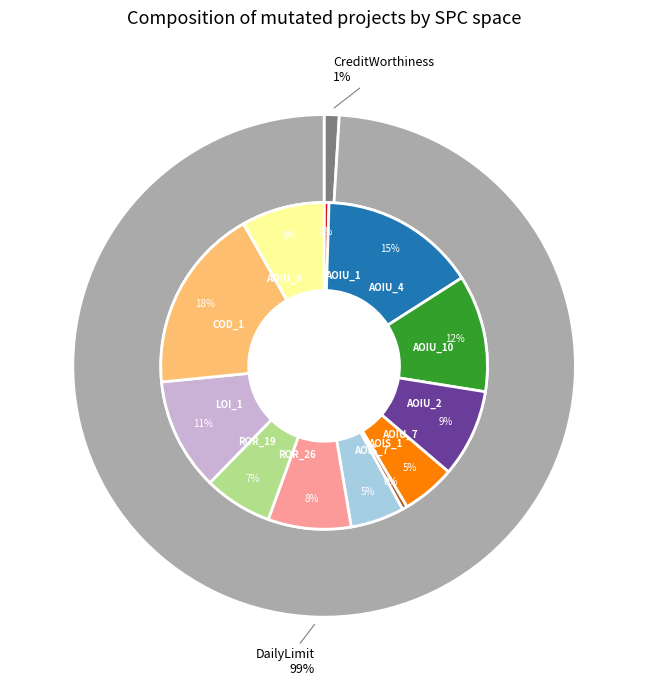

How many slices are in this pie chart?

12